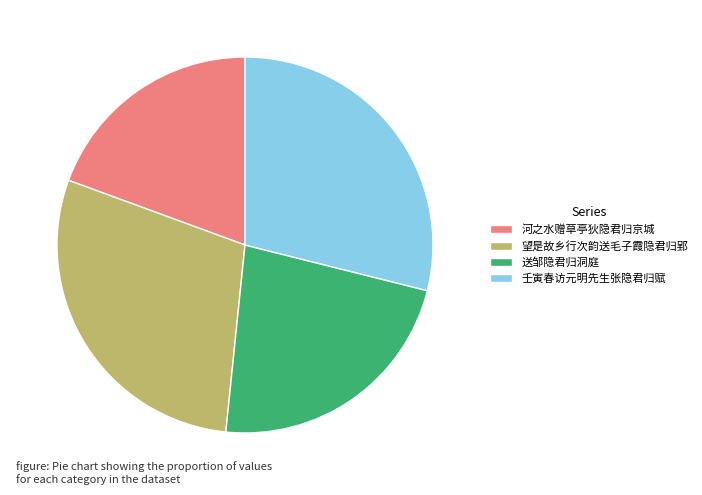

Which has a higher value, 送邹隐君归洞庭 or 河之水赠草亭狄隐君归京城?

送邹隐君归洞庭